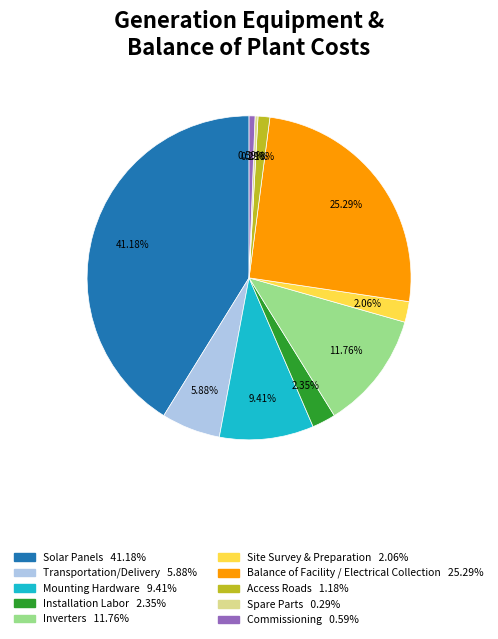

Which slice is the largest?

Solar Panels